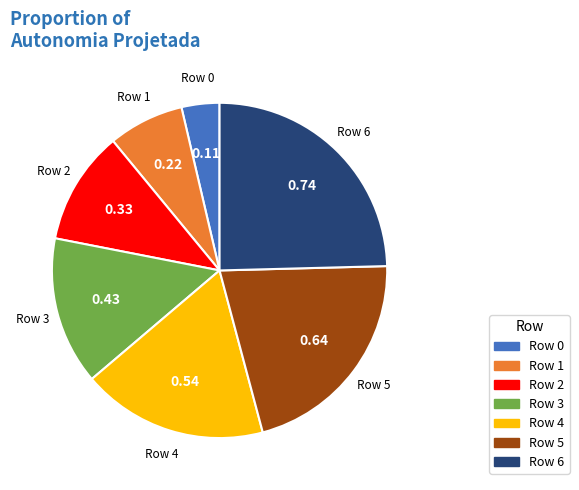

Rank the categories by value from lowest to highest.

Row 0, Row 1, Row 2, Row 3, Row 4, Row 5, Row 6